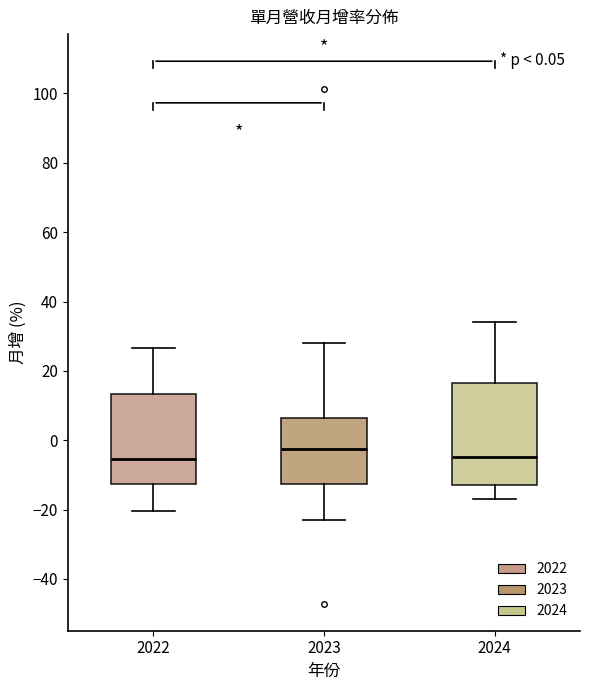

Comparing the boxes themselves (not the whiskers), which one is the tallest?

2024